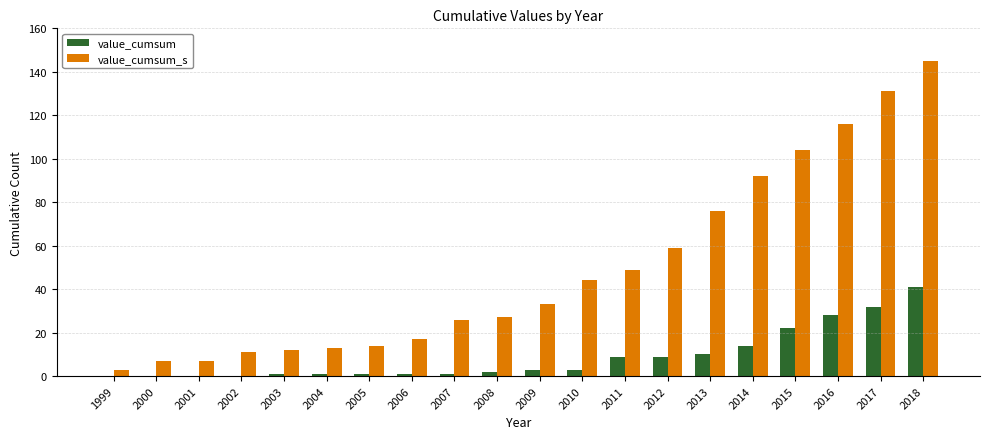

Is the value of value_cumsum_s at 2017 greater than the value of value_cumsum at 2005?

Yes